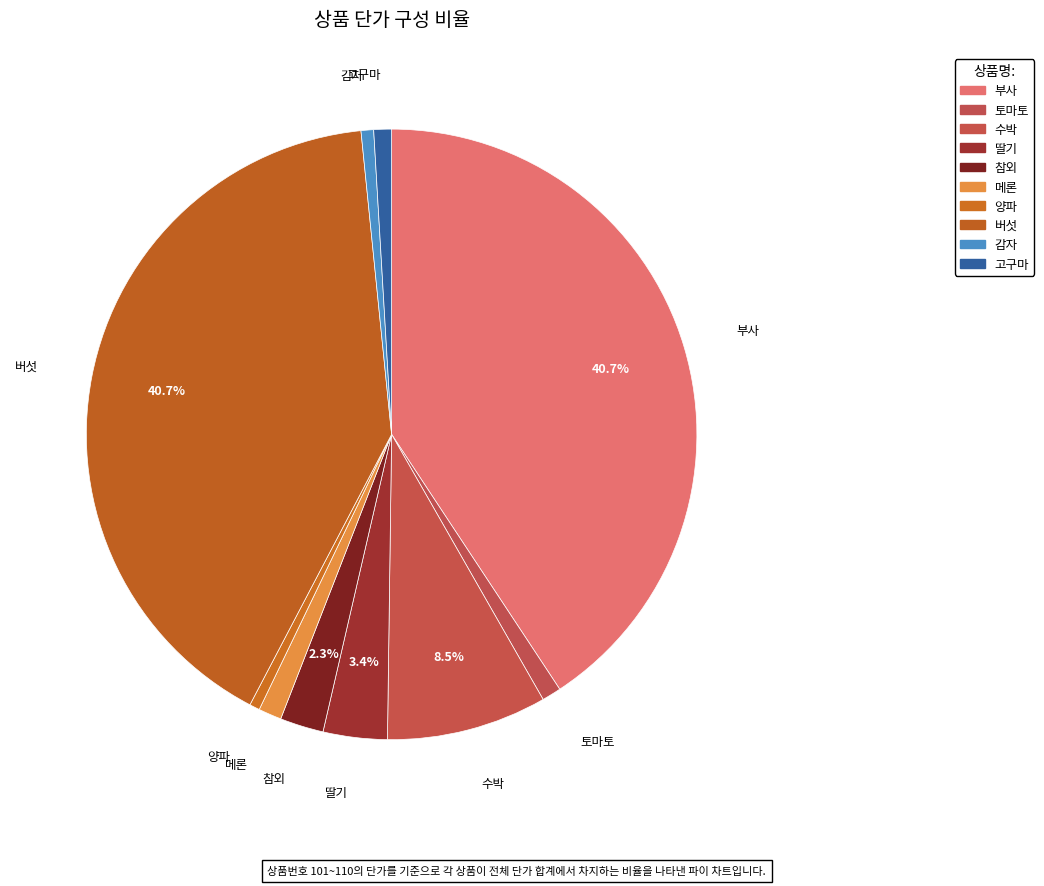

How many segments does this pie chart have?

10